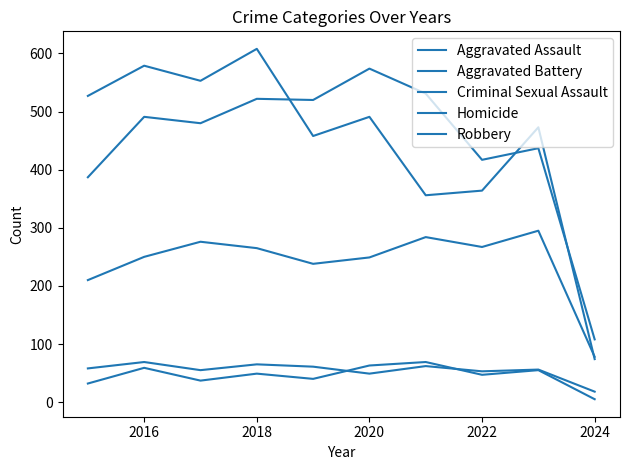

What is the sum of all Robbery values?

4483